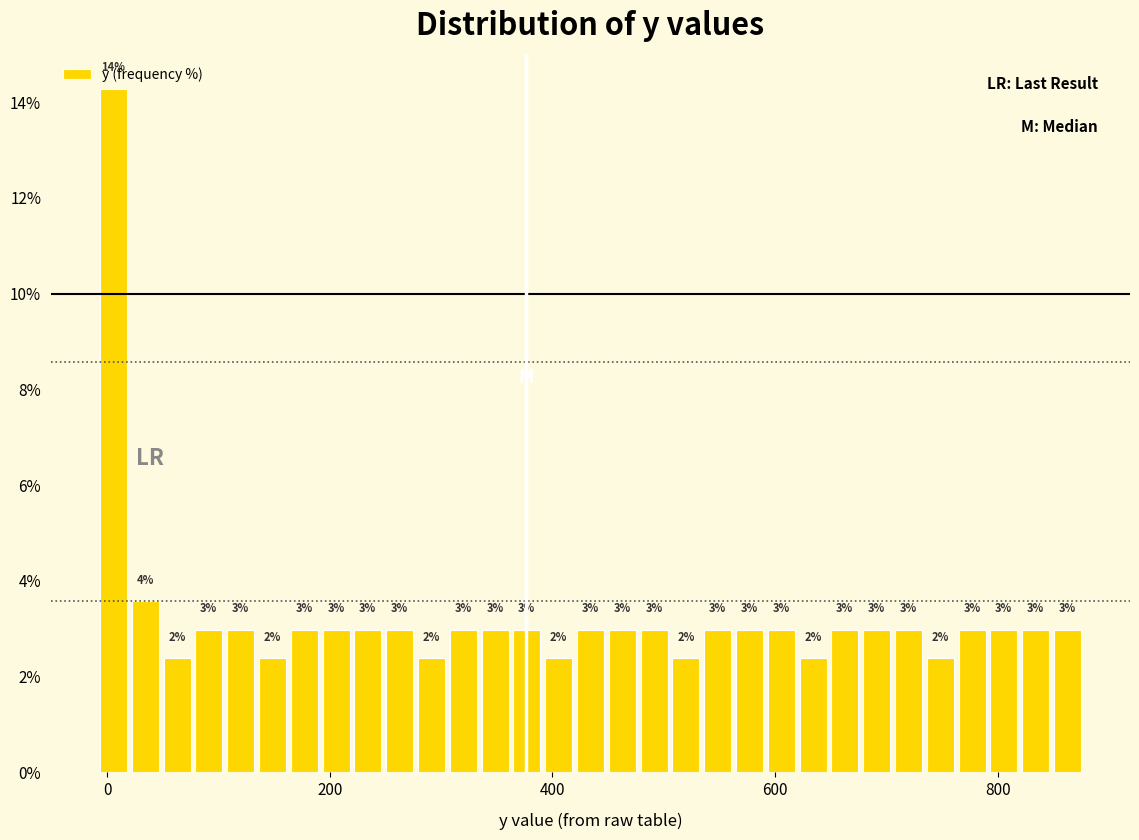

Read against the x-axis, roughly where is the centre of the tallest bar?

0